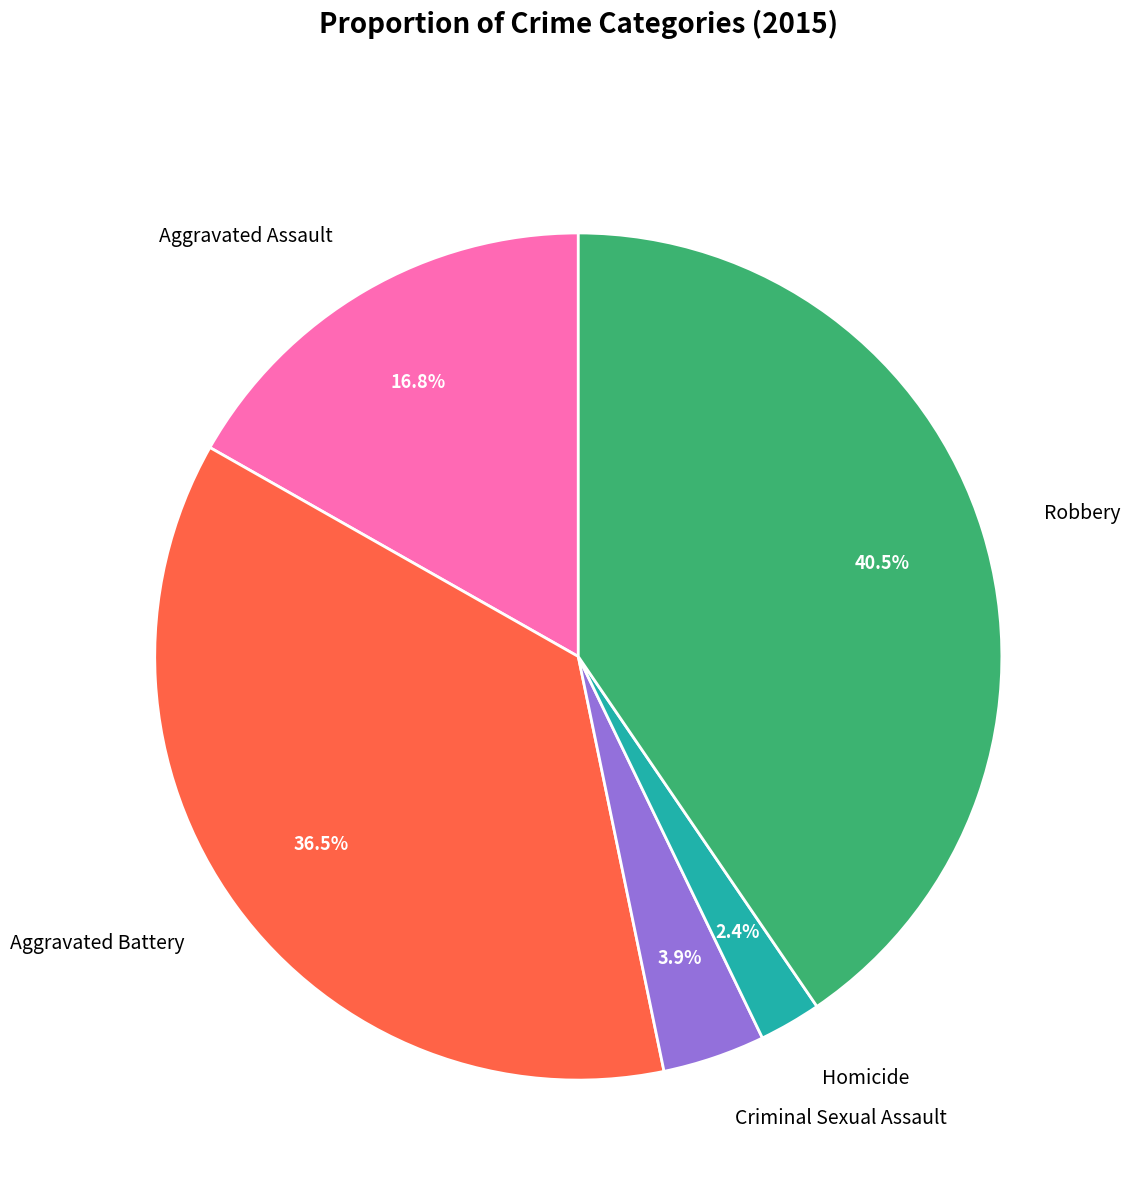

Does Homicide account for over 50% of the chart?

No